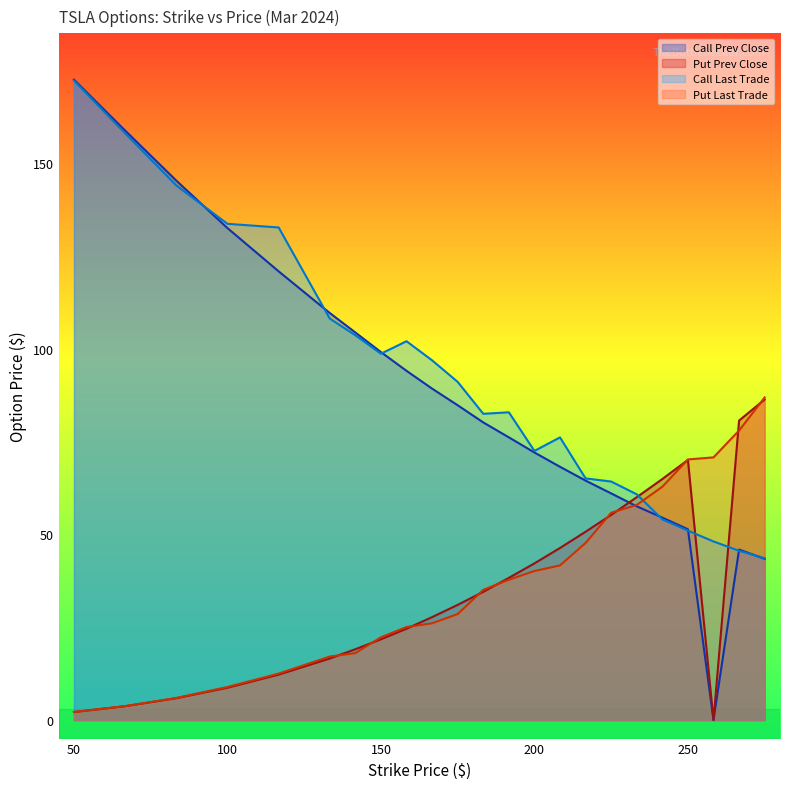

Where is the first local maximum for Call Prev Close?

266.67